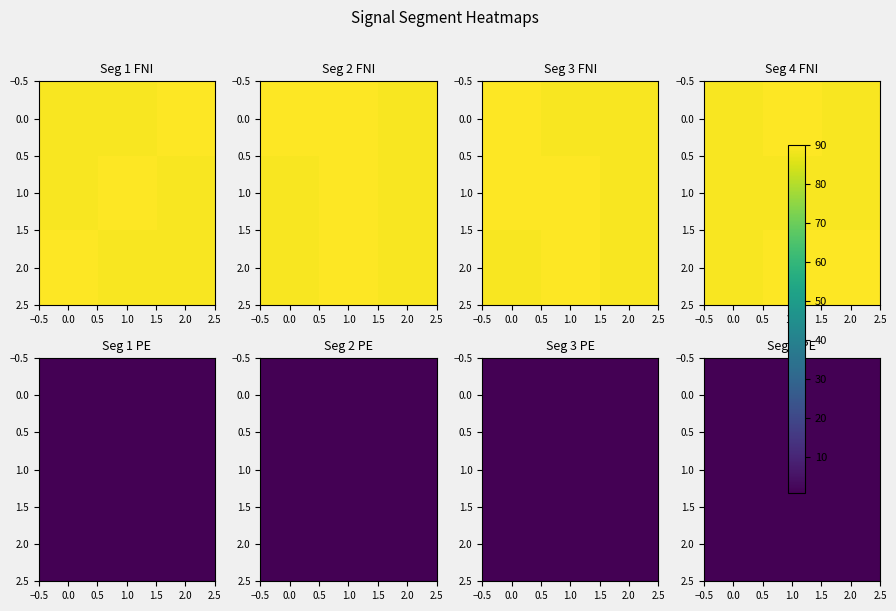

How many categories are shown in the chart?

3